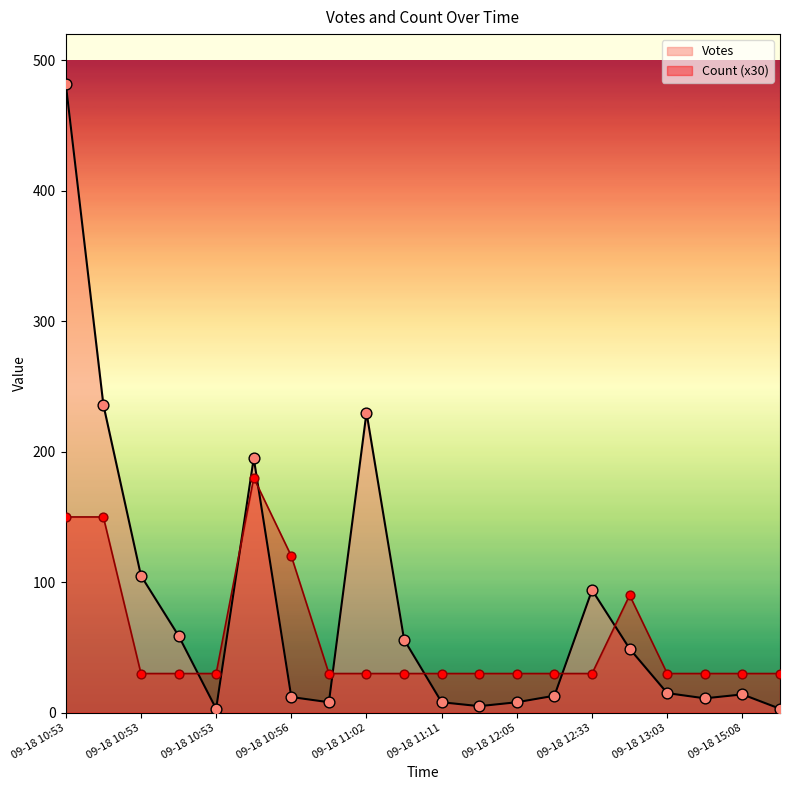

Which series has the largest total across all categories?

Votes